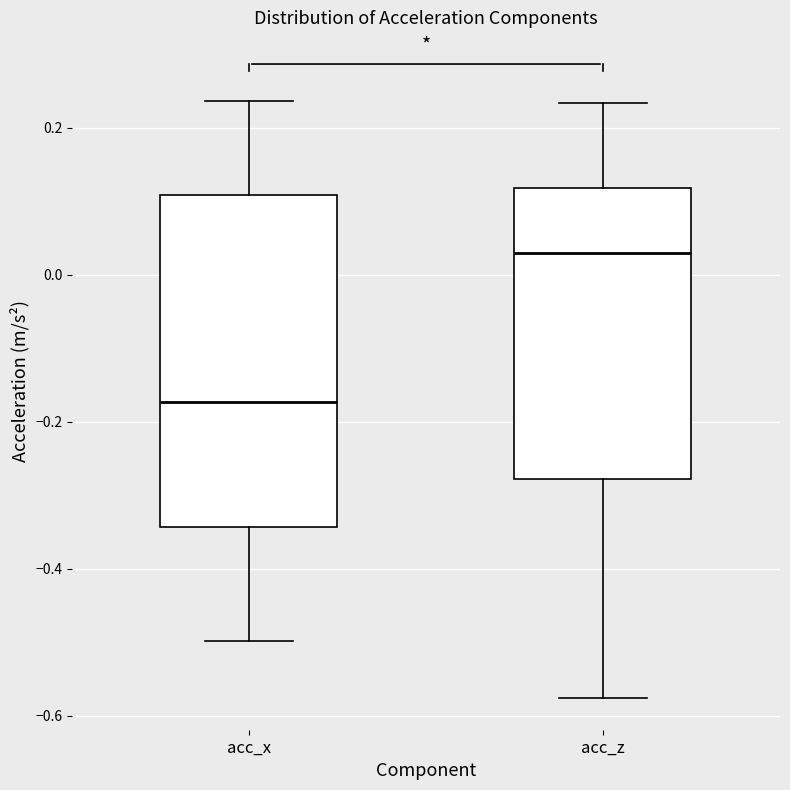

Which box is the tallest, from its lower edge to its upper edge?

acc_x